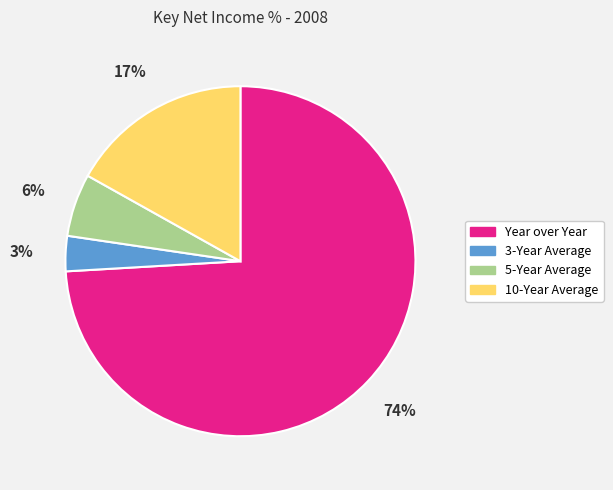

Is the sum of 5-Year Average and Year over Year greater than half?

Yes